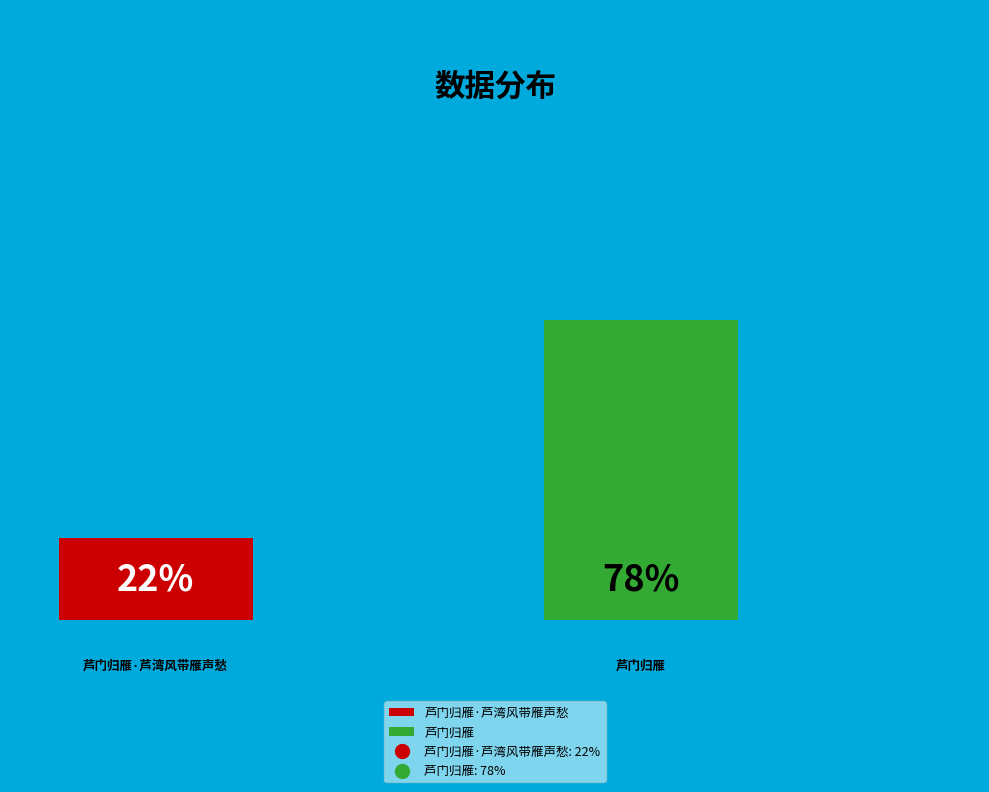

Combined, what portion of the pie is 芦门归雁·芦湾风带雁声愁 and 芦门归雁?

100.0%